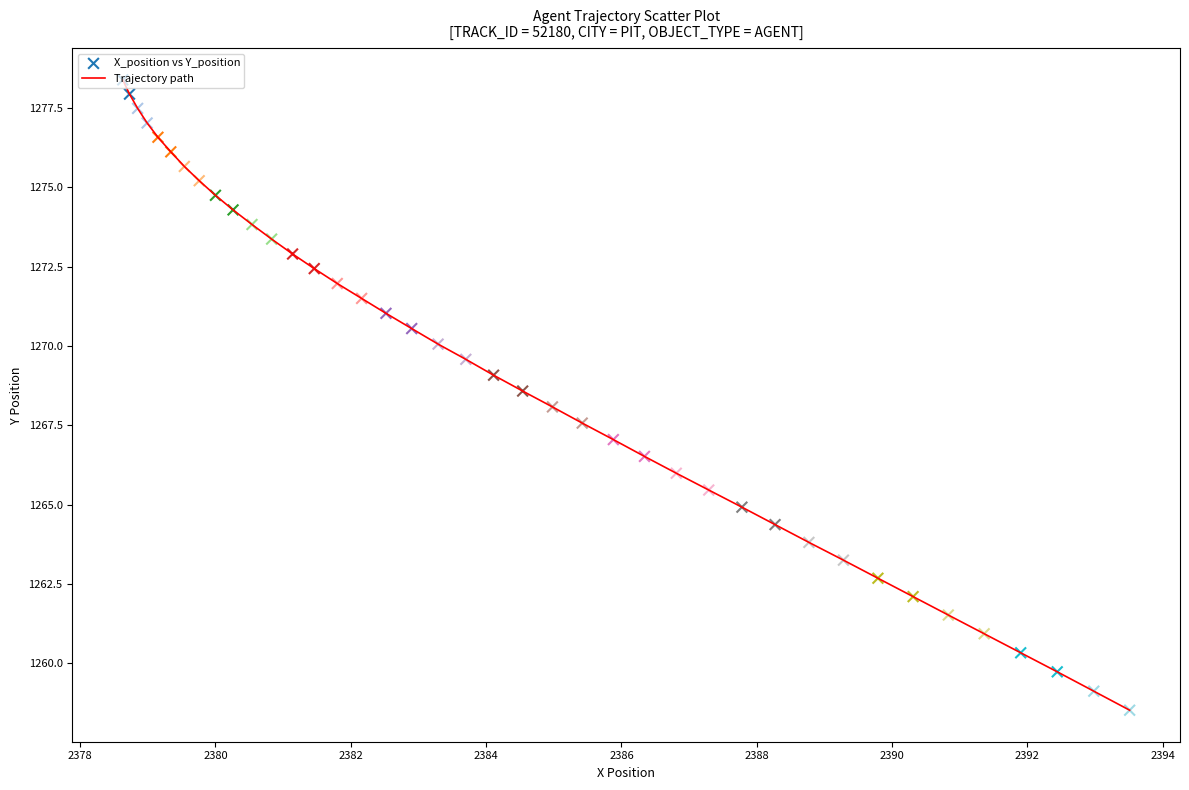

What is the maximum value shown in the chart?

1278.4